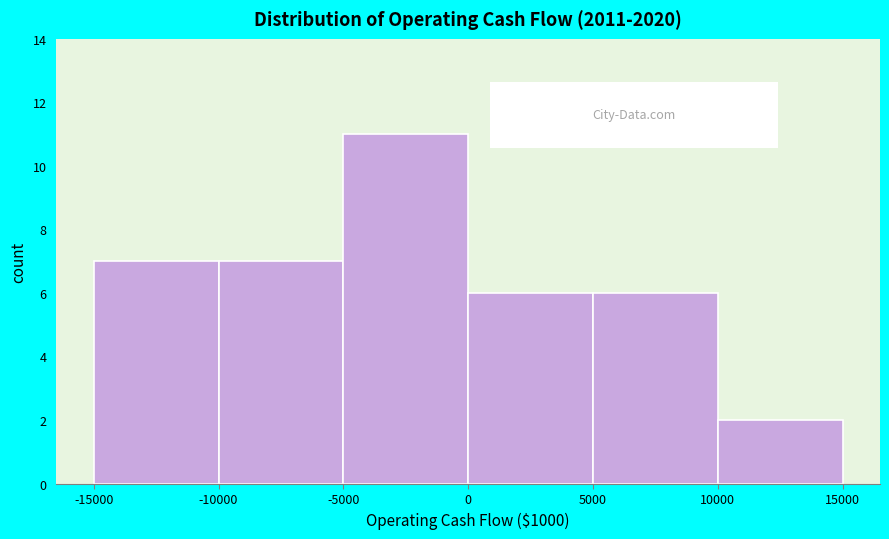

Reading left to right, list every bar in this chart as the range it spans on the x-axis followed by its height. The values are not printed on the chart, so give them approximately, as read against the axis.

-15000 to -10000: 7
-10000 to -5000: 7
-5000 to 0: 11
0 to 5000: 6
5000 to 10000: 6
10000 to 15000: 2